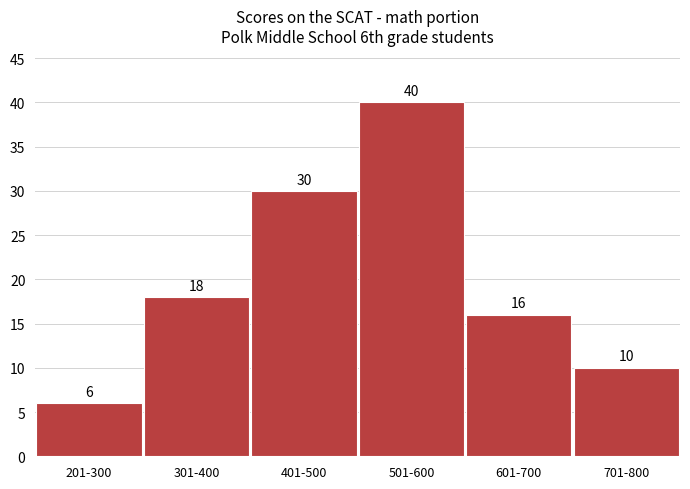

Reading left to right, list all the values displayed in this chart.

201-300=6	301-400=18	401-500=30	501-600=40	601-700=16	701-800=10